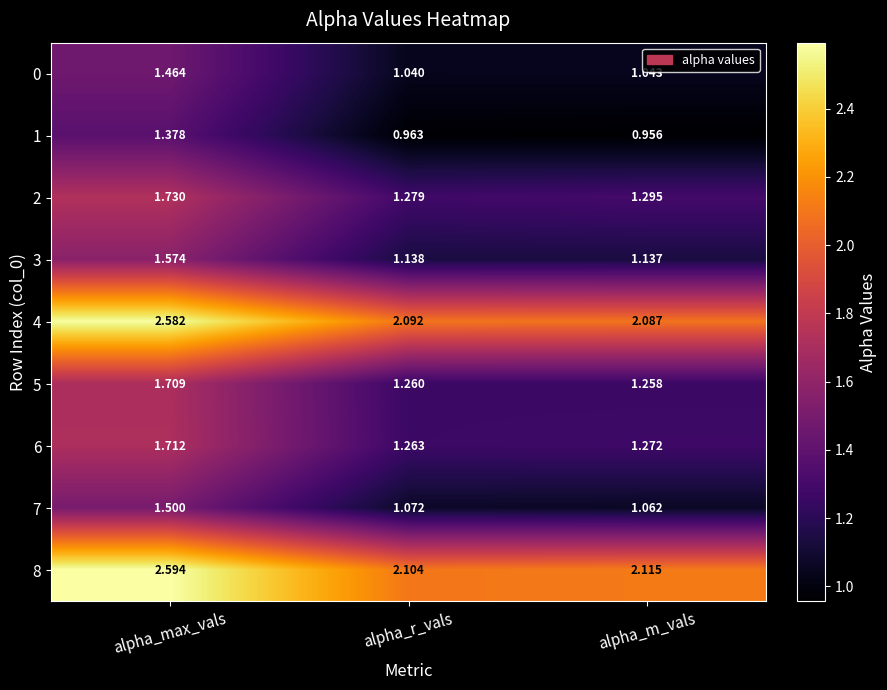

At which label is 7 closest to 1?

alpha_m_vals